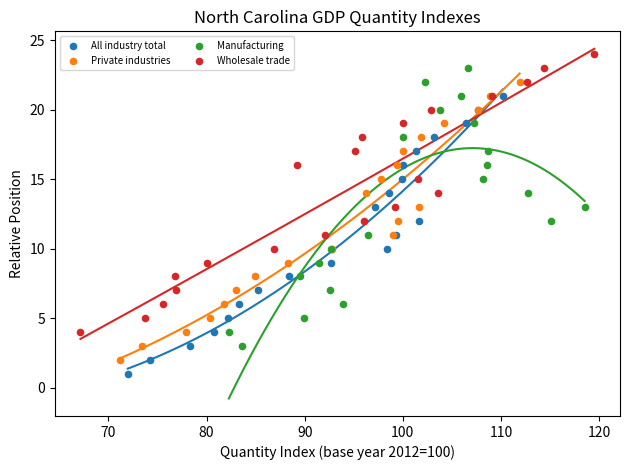

What are all the series names shown in the legend?

All industry total, Private industries, Manufacturing, Wholesale trade